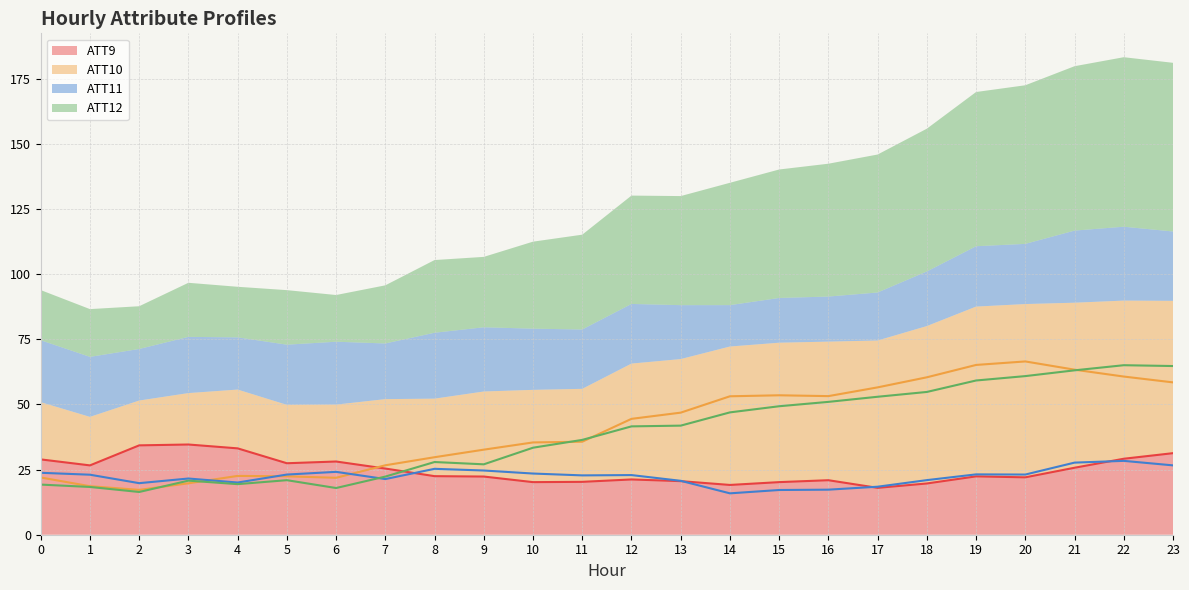

Does the chart have visible grid lines?

Yes